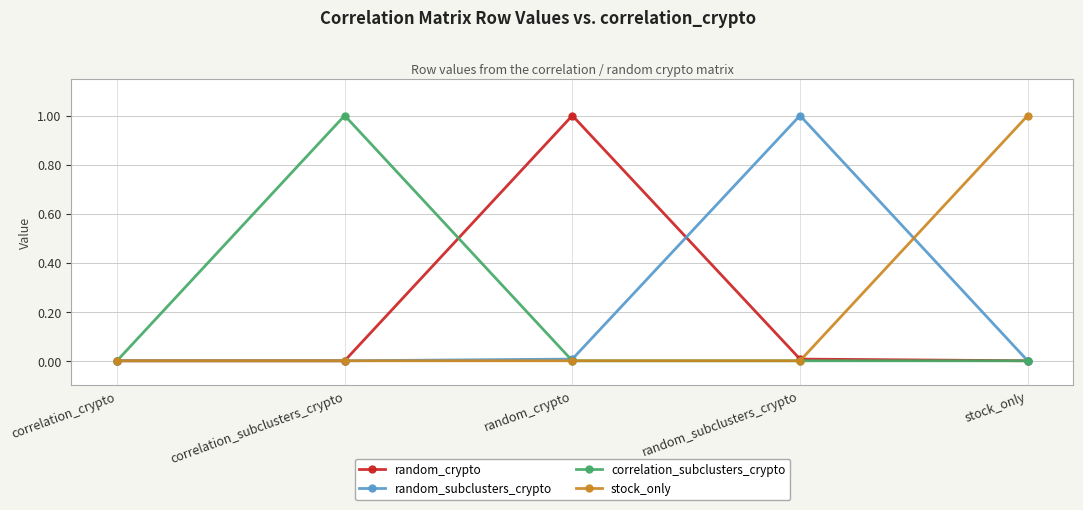

What is the maximum value for correlation_subclusters_crypto?

1.0